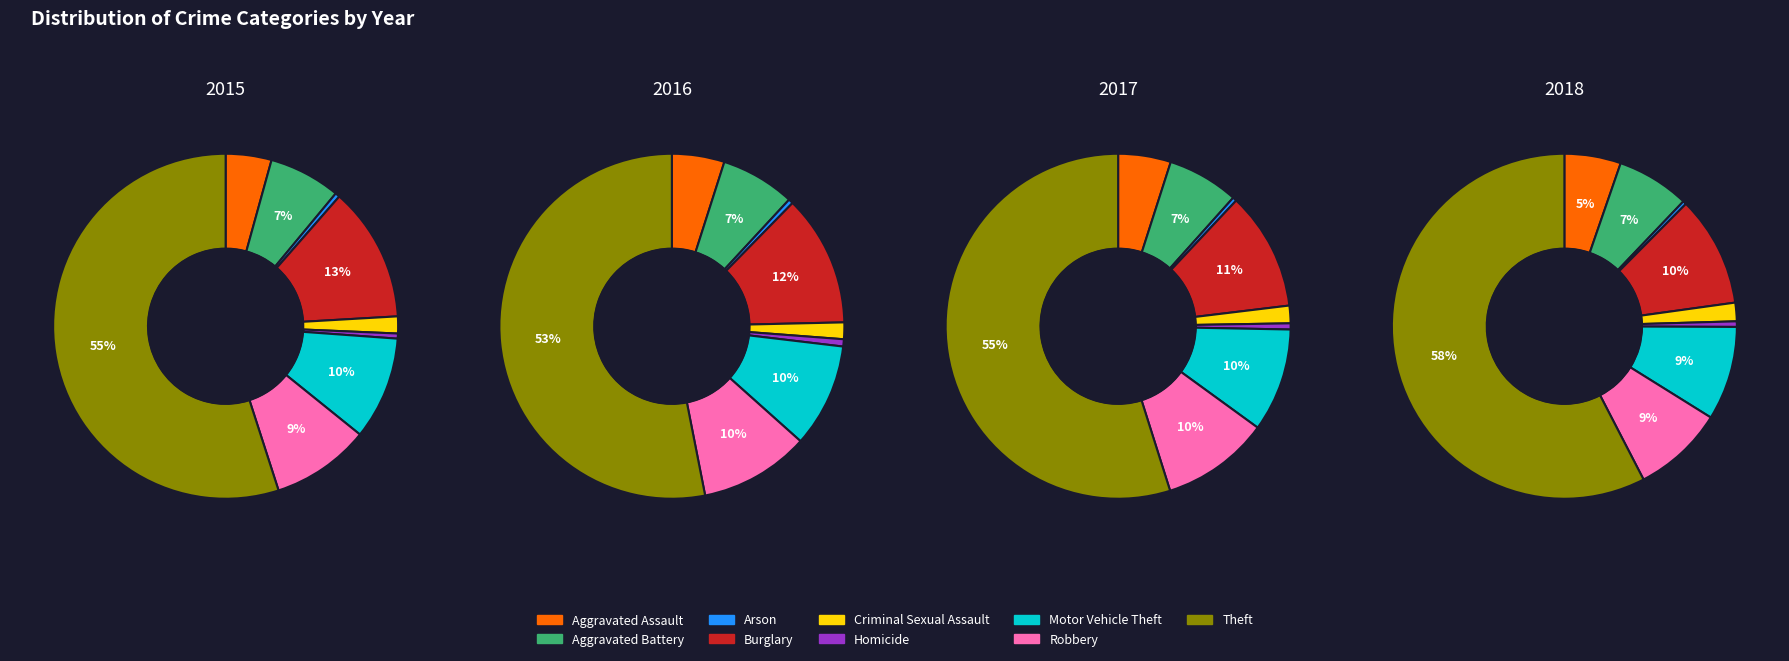

What is the largest slice in the pie chart?

Theft